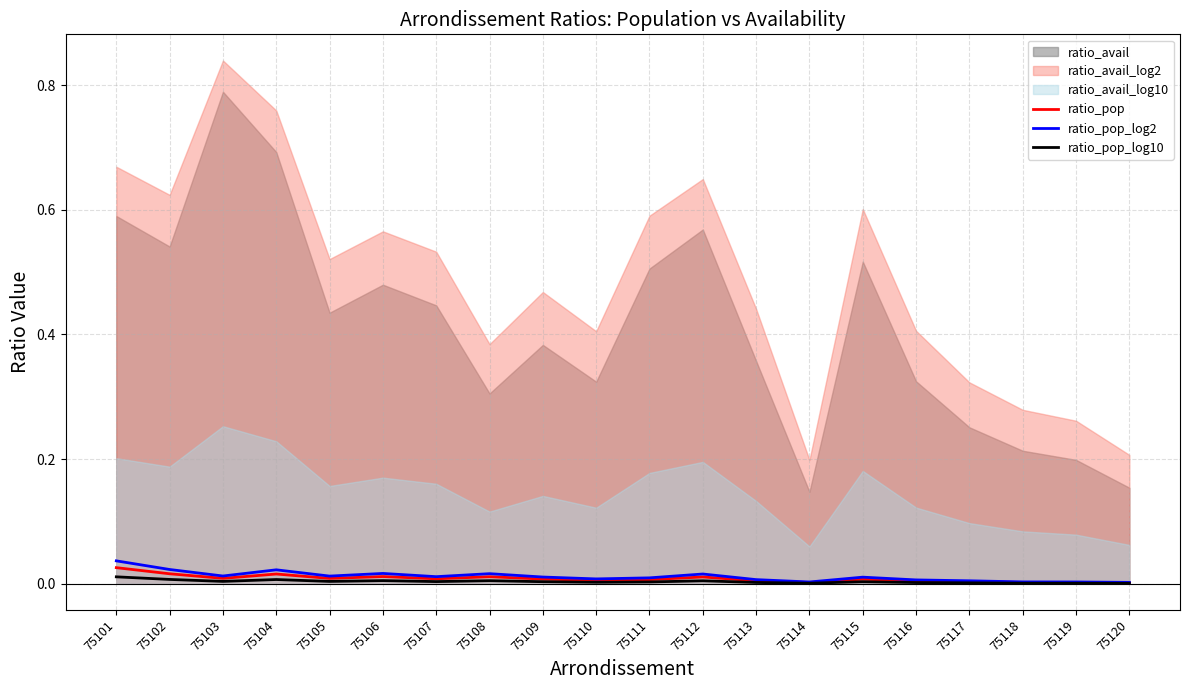

Does the chart display data point markers on the line(s)?

No